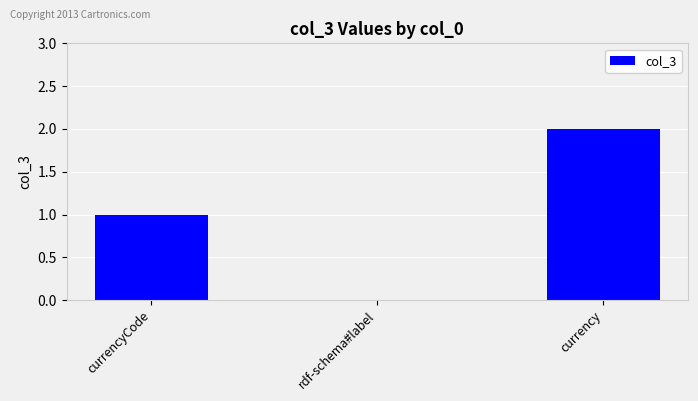

Which category has the highest value across all series?

currency